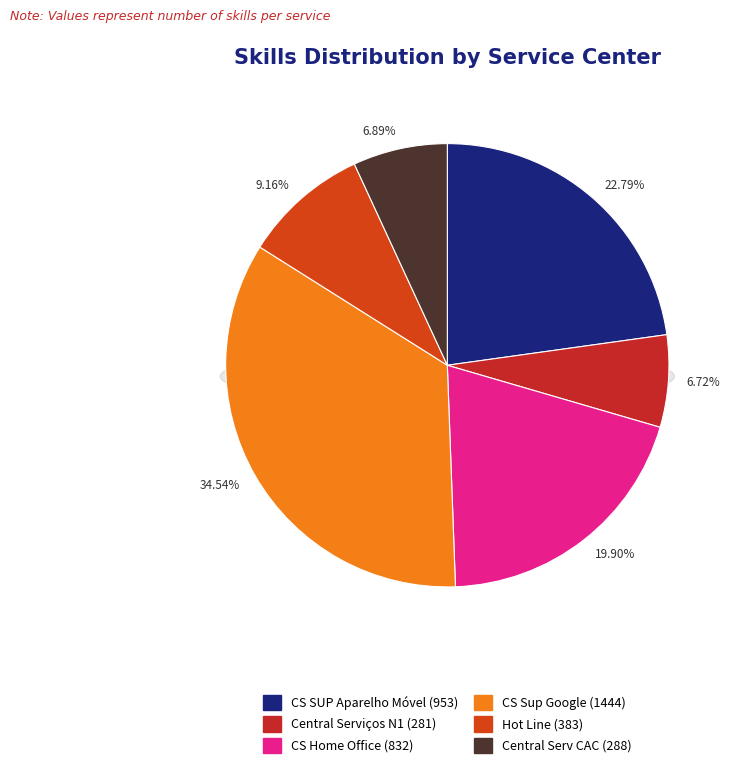

Rank the categories by value from highest to lowest.

CS Sup Google, CS SUP Aparelho Móvel, CS Home Office, Hot Line, Central Serv CAC, Central Serviços N1